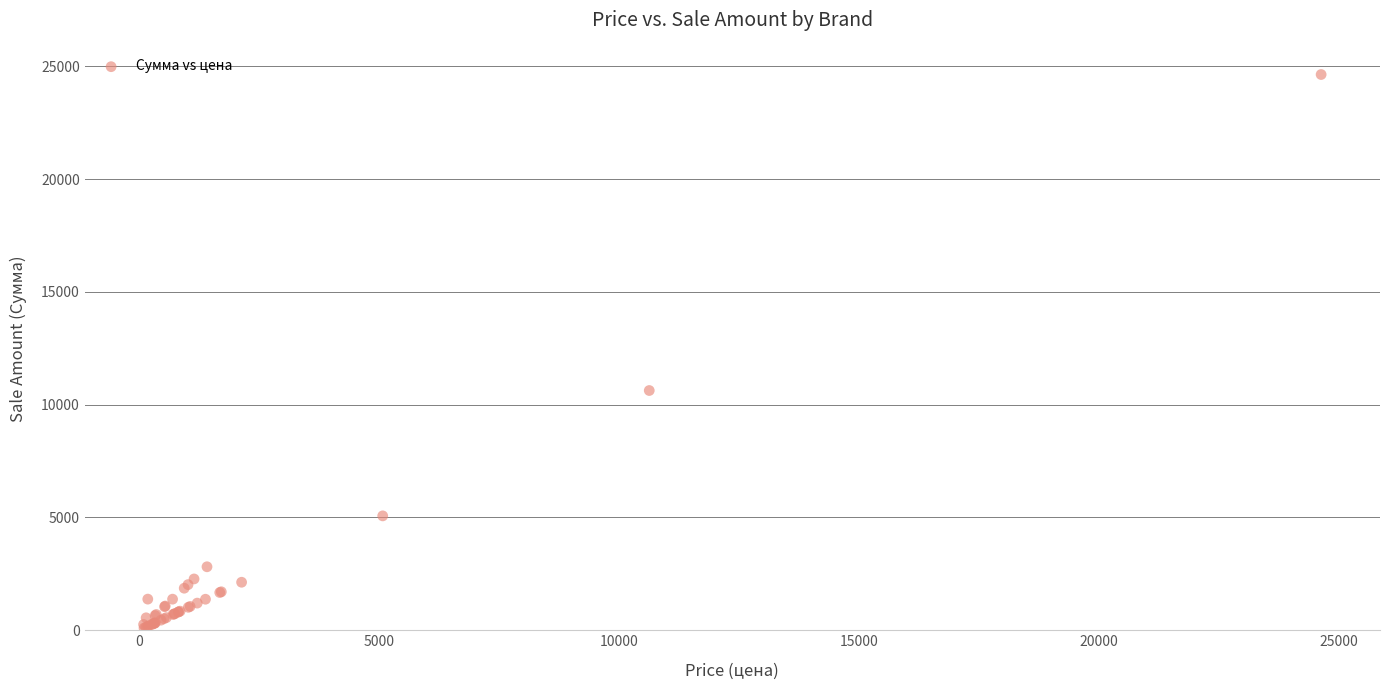

What Y value in the scatter plot is closest to 12364?

10626.9